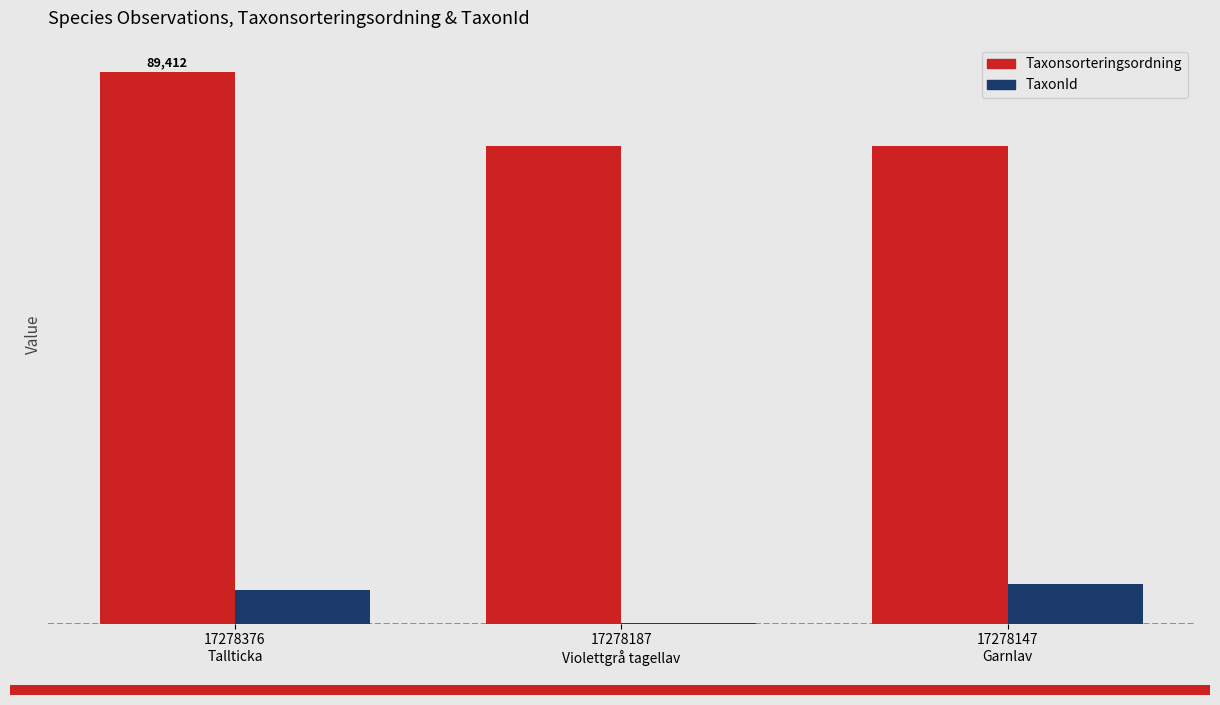

Which has a higher value, 17278147
Garnlav or 17278376
Tallticka?

17278376
Tallticka